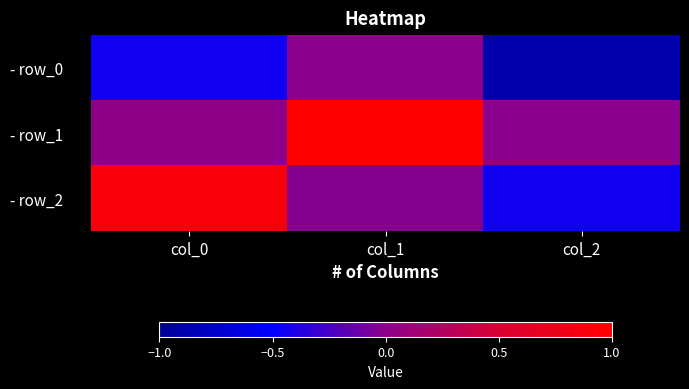

What is the spread (max minus min) of values at col_2?

0.9